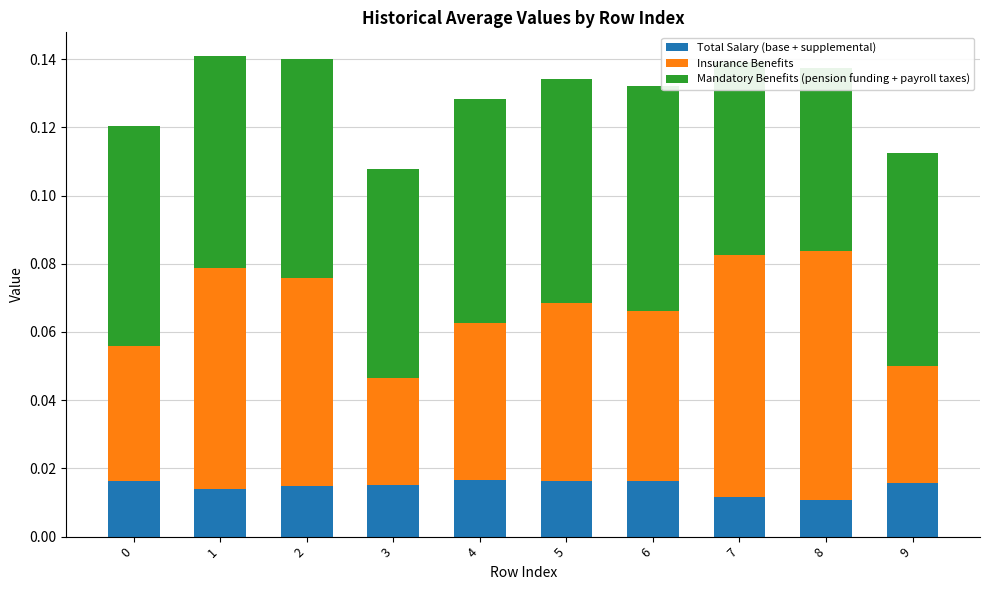

Which has a higher value, 0 or 6?

6